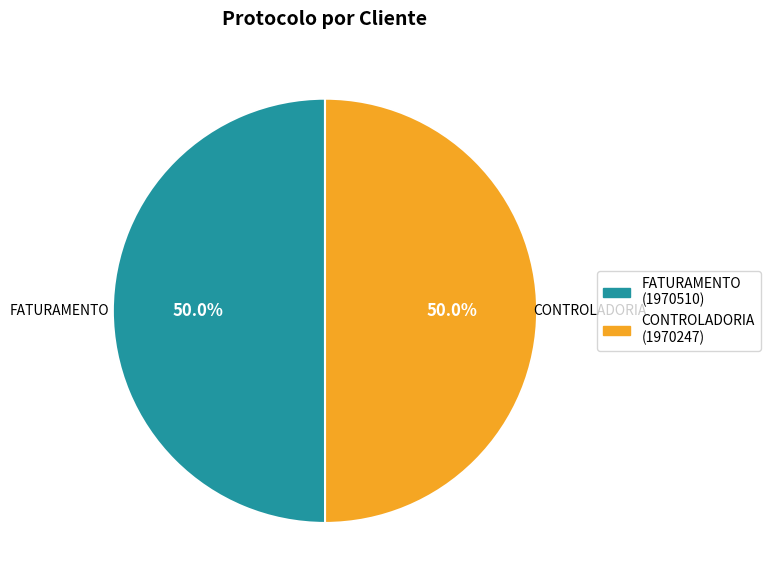

Combined, do FATURAMENTO and CONTROLADORIA account for over 50%?

Yes